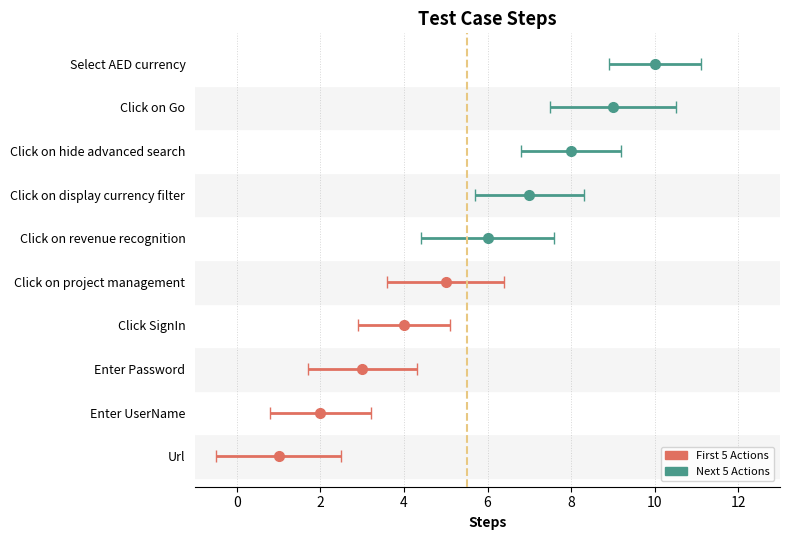

Which label corresponds to the largest value in the chart?

Select AED currency